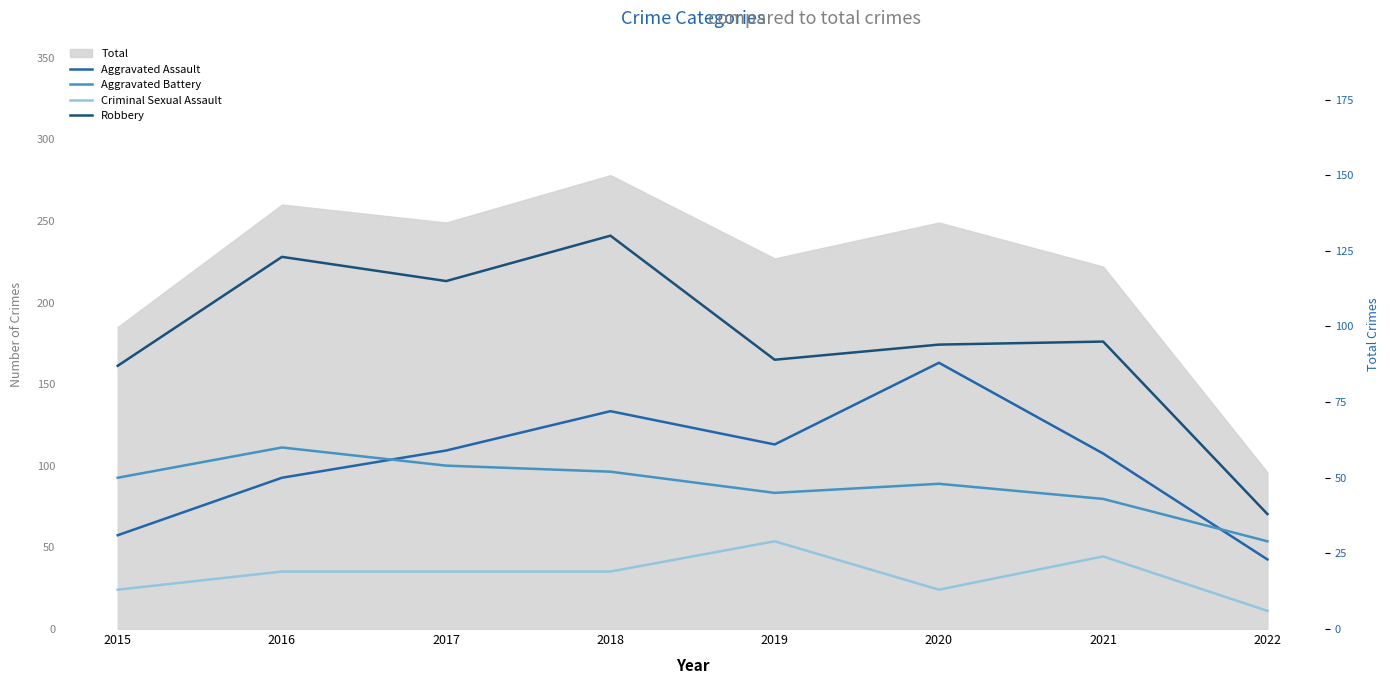

Reading left to right, extract all data points from this chart.

Aggravated Assault: 2015=31	2016=50	2017=59	2018=72	2019=61	2020=88	2021=58	2022=23
Aggravated Battery: 2015=50	2016=60	2017=54	2018=52	2019=45	2020=48	2021=43	2022=29
Criminal Sexual Assault: 2015=13	2016=19	2017=19	2018=19	2019=29	2020=13	2021=24	2022=6
Robbery: 2015=87	2016=123	2017=115	2018=130	2019=89	2020=94	2021=95	2022=38